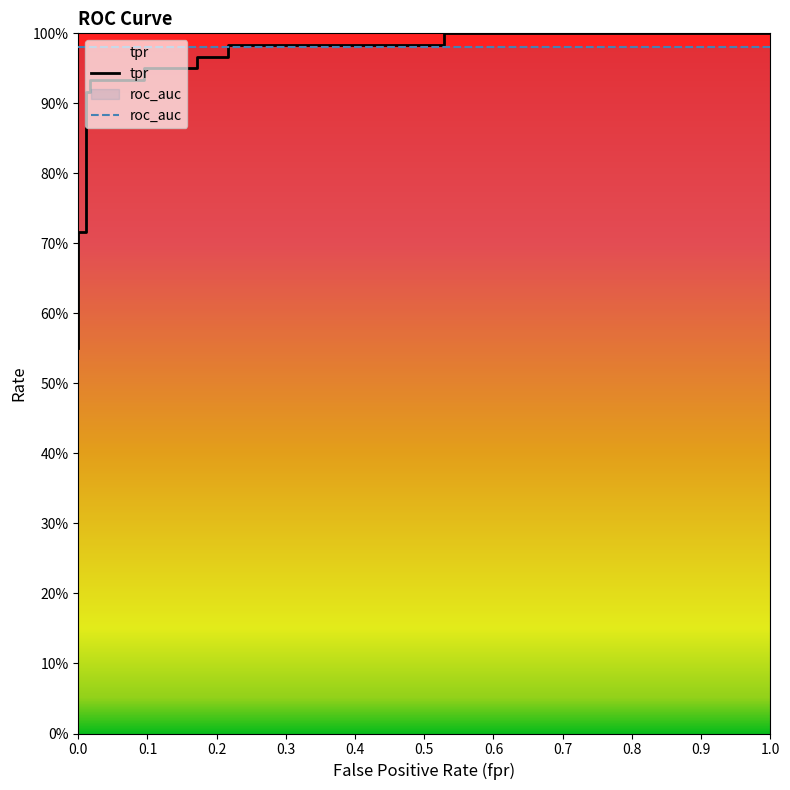

The value at 0.2 is 1.3. True or false?

False